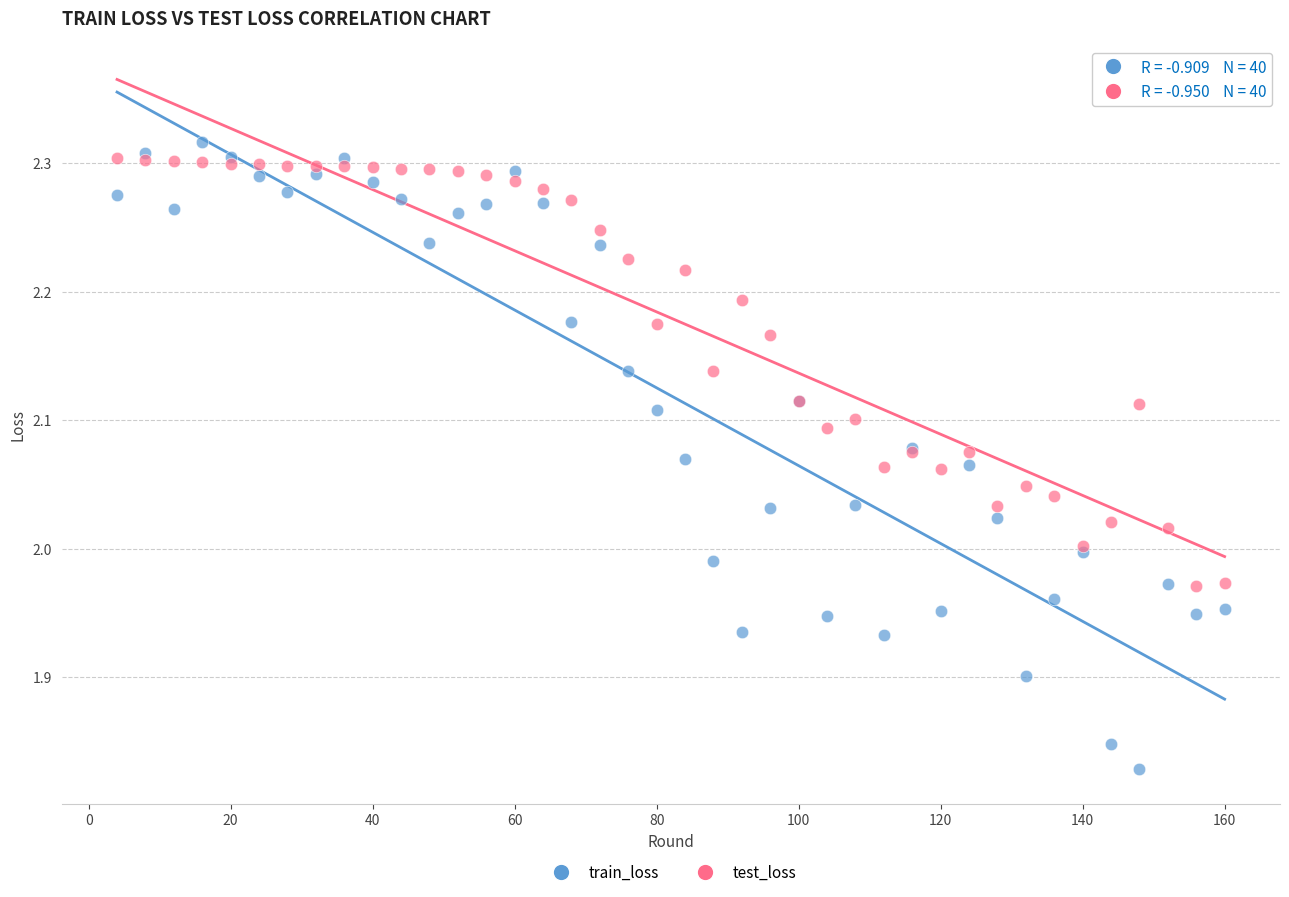

Which series contains the lowest Y value?

train_loss